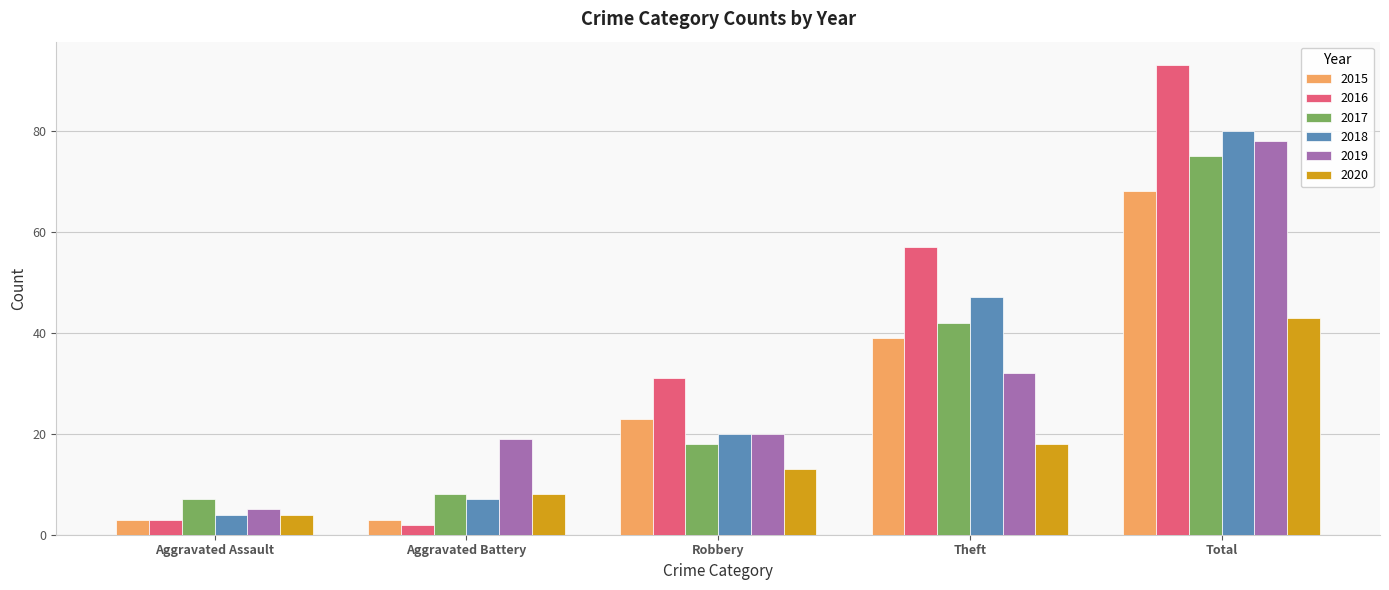

Reading right to left, what are all the values shown in this chart?

2015: 68	39	23	3	3
2016: 93	57	31	2	3
2017: 75	42	18	8	7
2018: 80	47	20	7	4
2019: 78	32	20	19	5
2020: 43	18	13	8	4